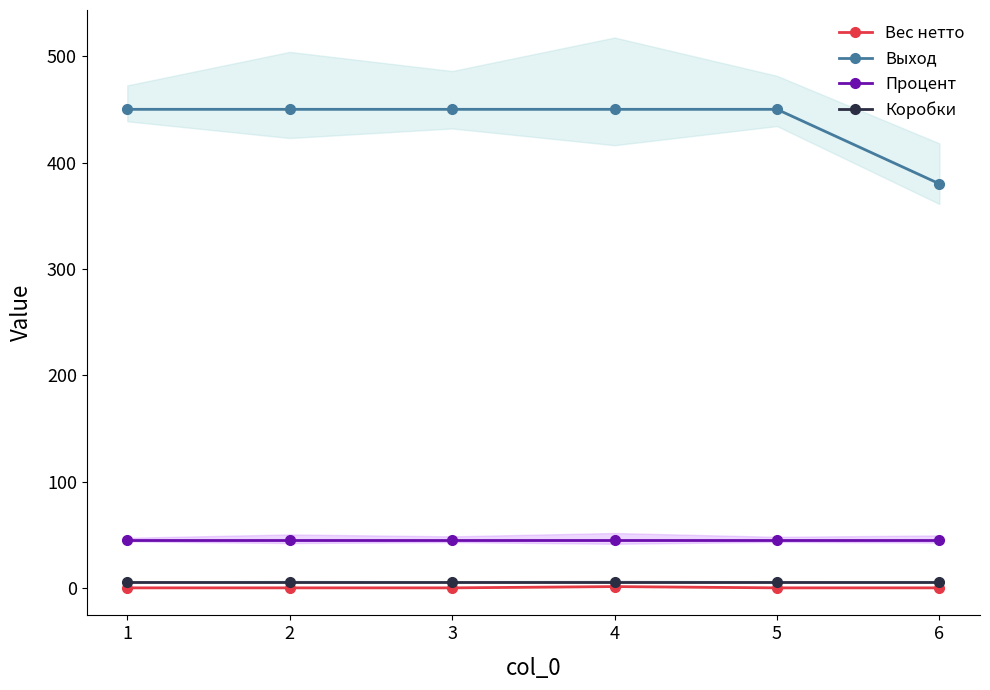

List the labels in order of Коробки value, smallest first.

1, 2, 3, 4, 5, 6